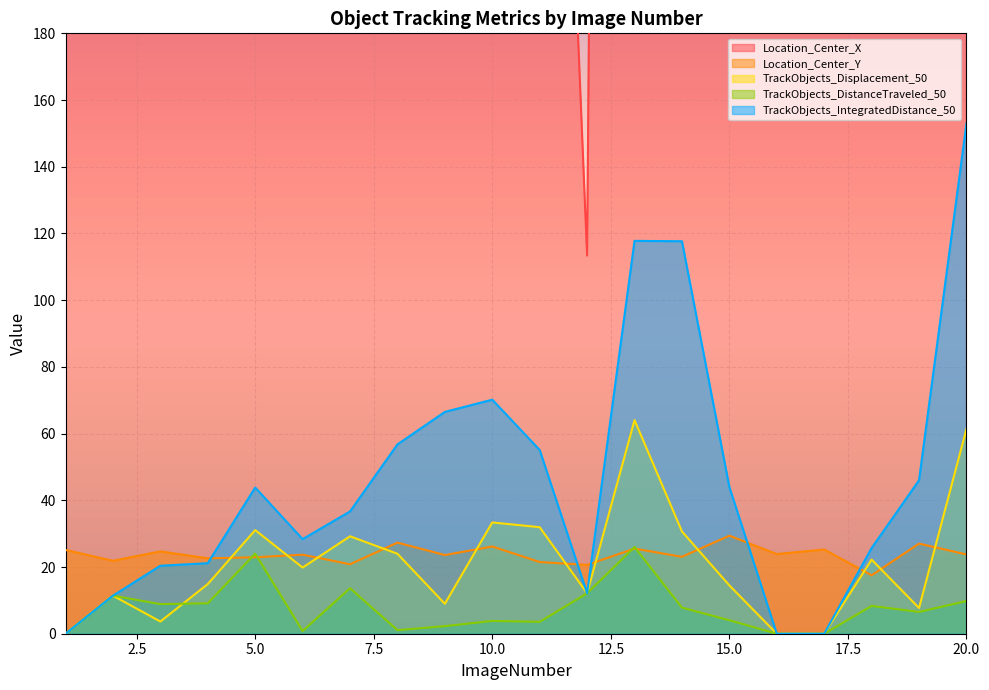

True or false: Location_Center_Y and Location_Center_X cross at least once.

False